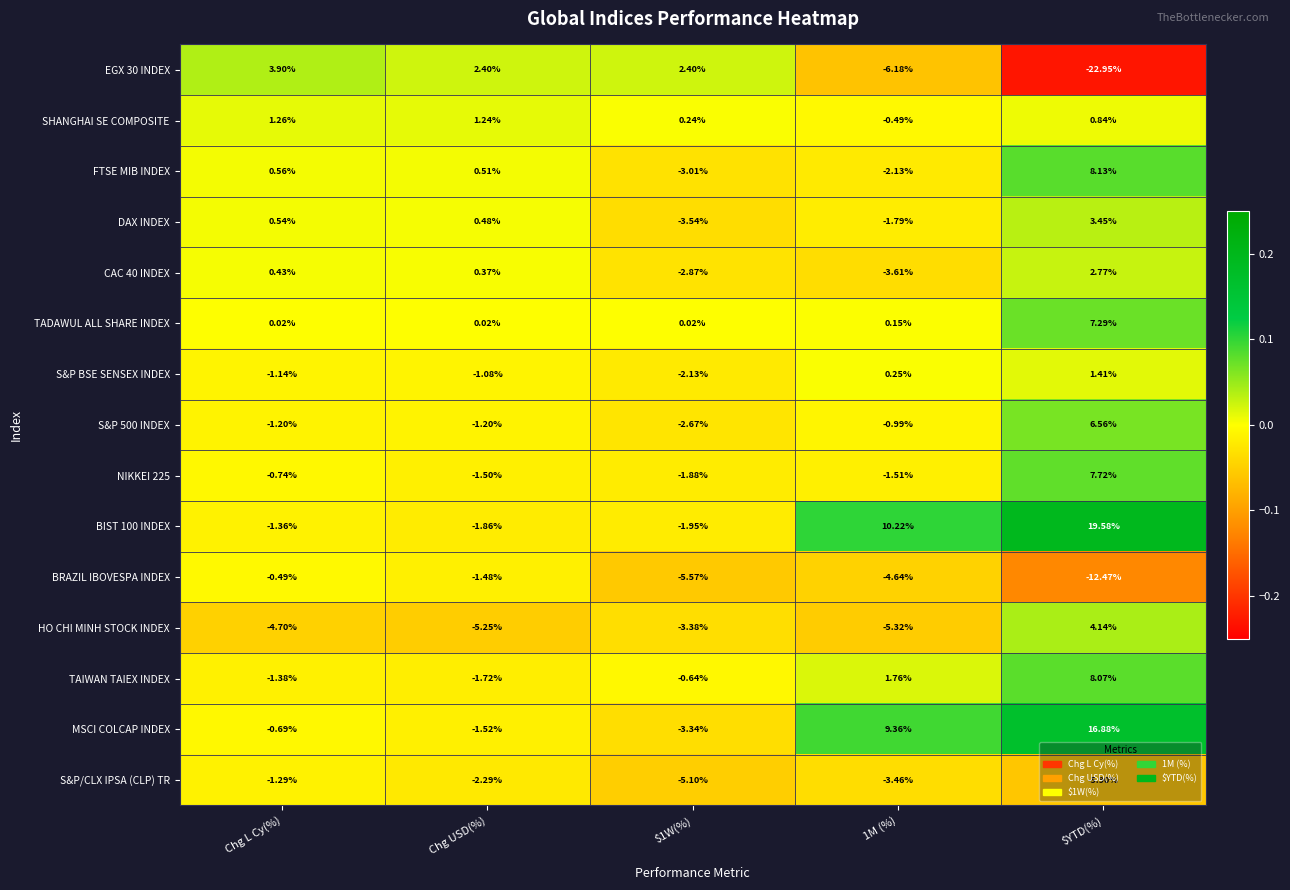

At which category is the sum across all series the highest?

$YTD(%)